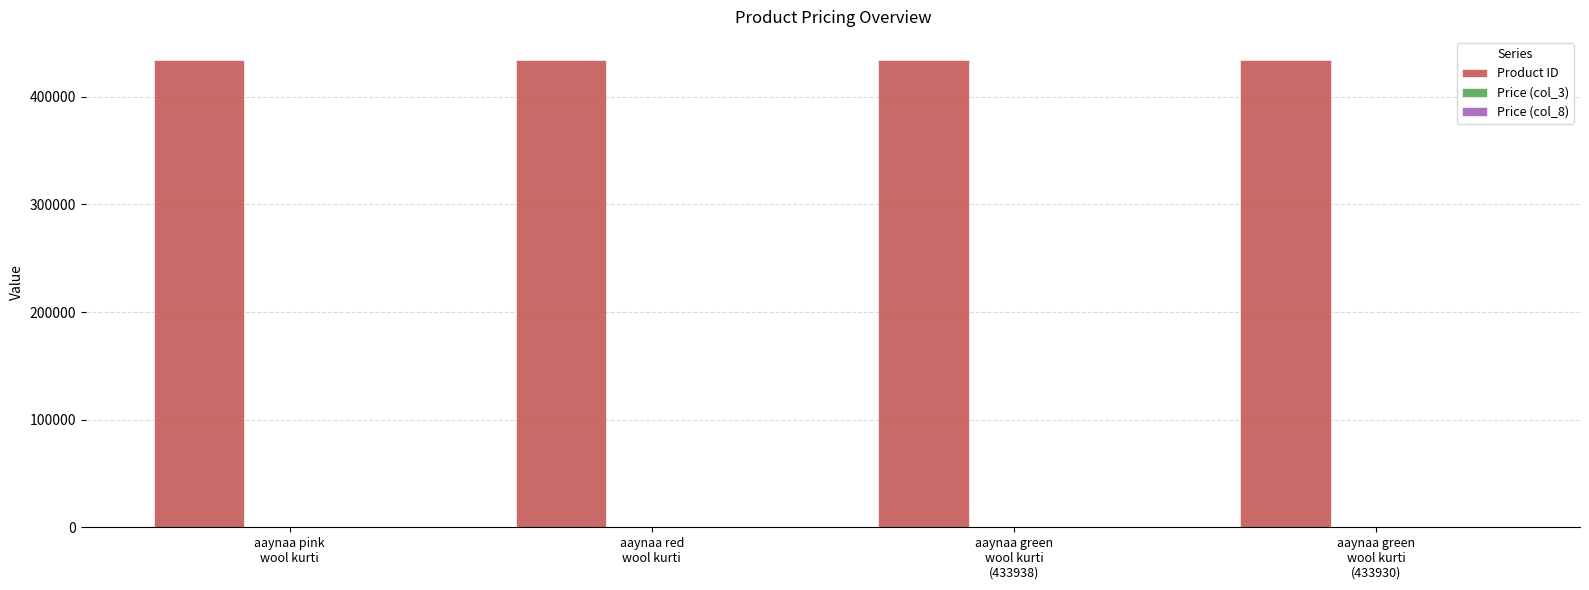

What is the spread (max minus min) of values at aaynaa green
wool kurti
(433938)?

433244